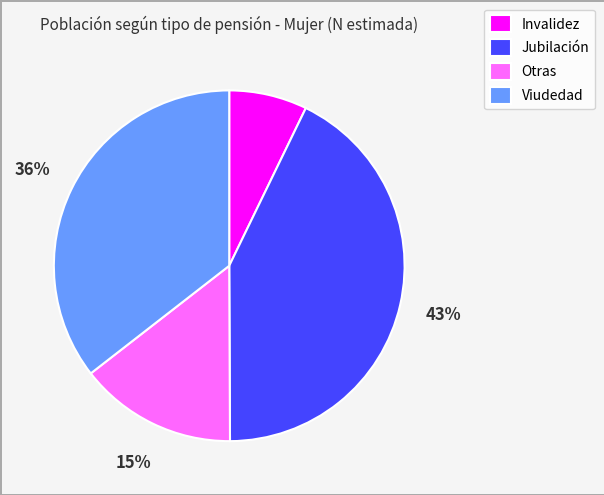

Is it true that Otras is 4% of the pie?

False